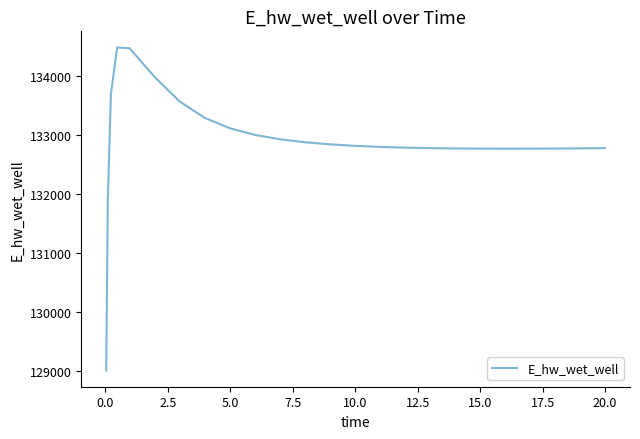

What is the smallest value displayed?

129015.6